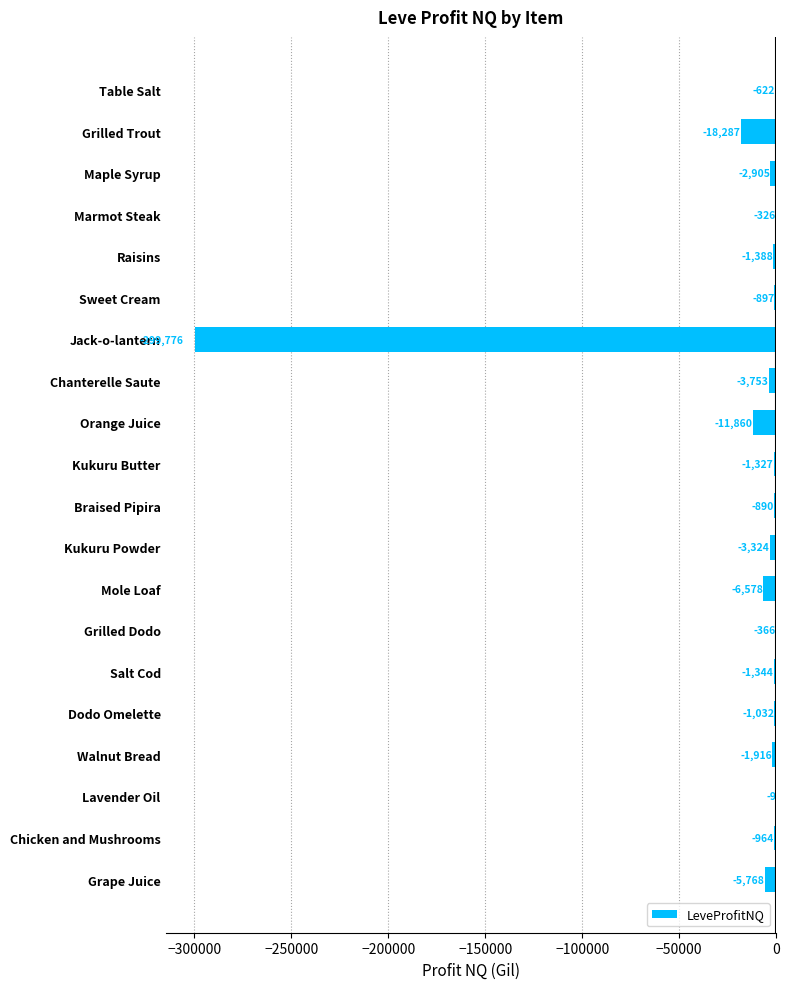

Reading bottom to top, what are all the values shown in this chart?

Grape Juice=-5768	Chicken and Mushrooms=-964	Lavender Oil=-9	Walnut Bread=-1916	Dodo Omelette=-1032	Salt Cod=-1344	Grilled Dodo=-366	Mole Loaf=-6578	Kukuru Powder=-3324	Braised Pipira=-890	Kukuru Butter=-1327	Orange Juice=-11860	Chanterelle Saute=-3753	Jack-o-lantern=-299776	Sweet Cream=-897	Raisins=-1388	Marmot Steak=-326	Maple Syrup=-2905	Grilled Trout=-18287	Table Salt=-622